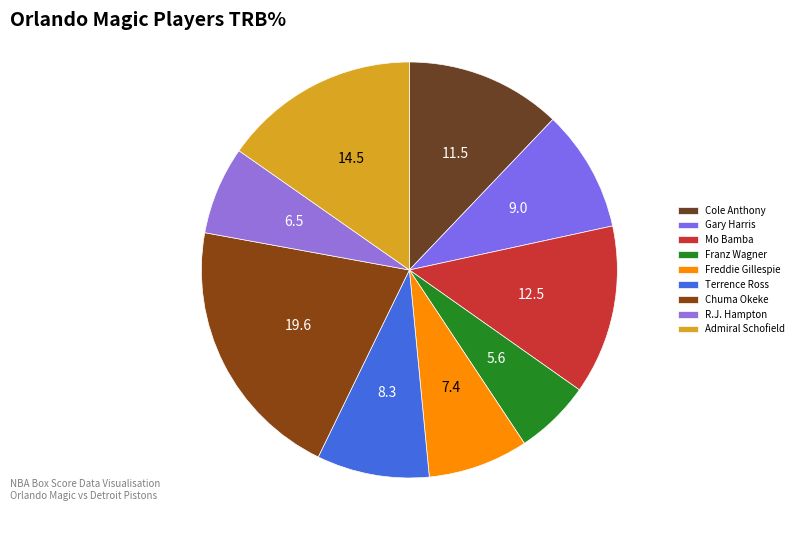

Approximately how many times larger is the value at Admiral Schofield compared to Gary Harris?

1.6